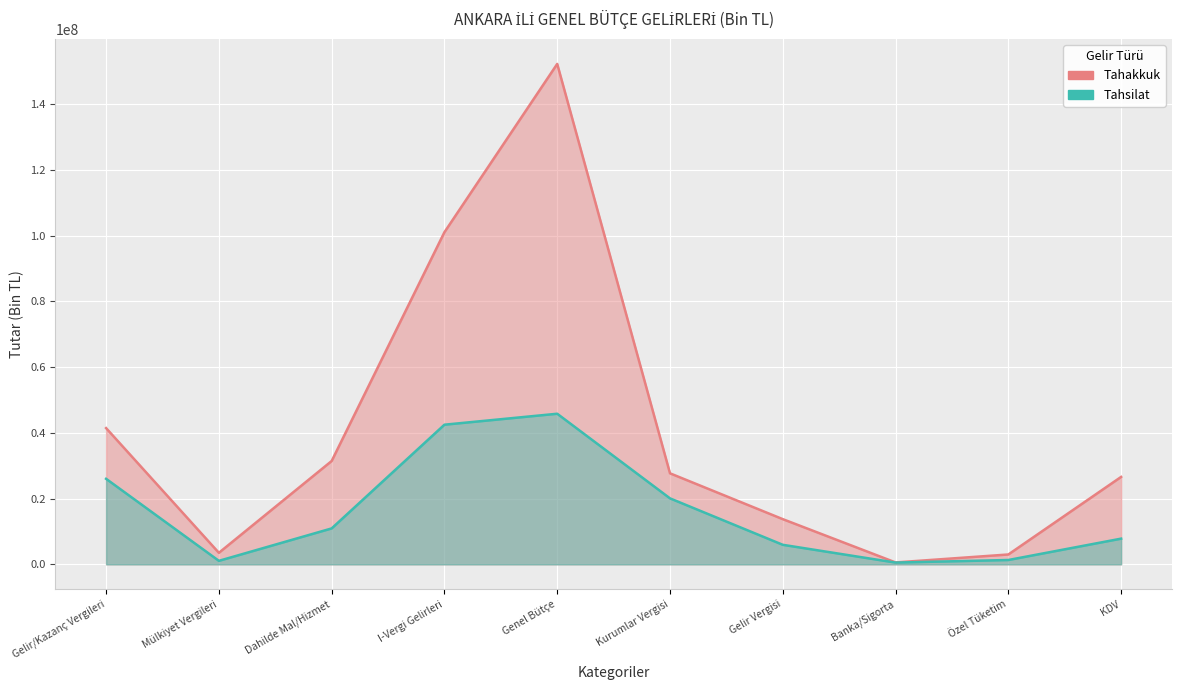

What is the sum of all Tahakkuk values?

401346226